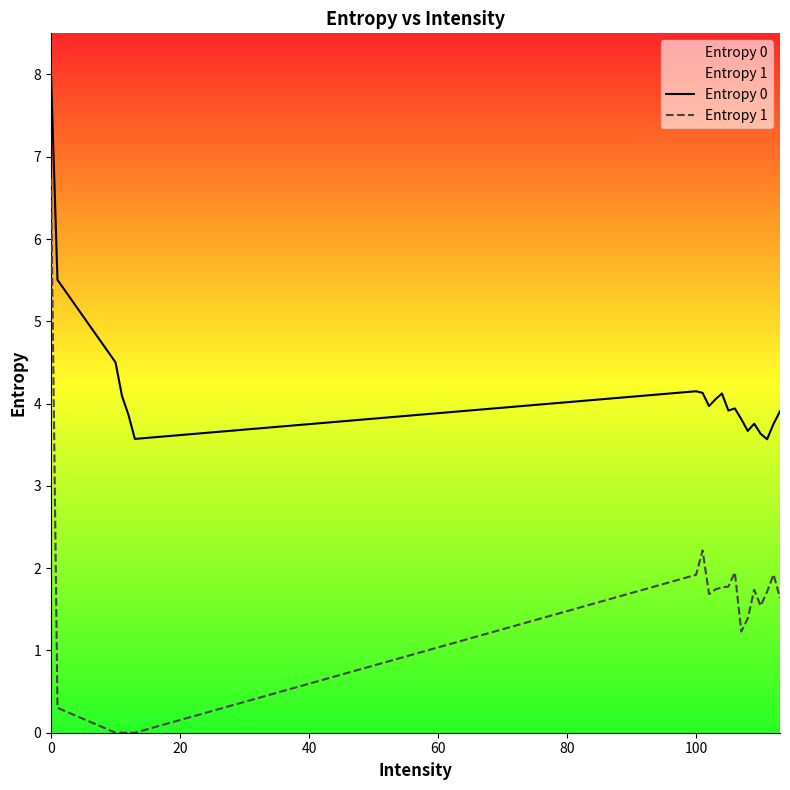

How many interior local peaks does the Entropy 0 series have?

4